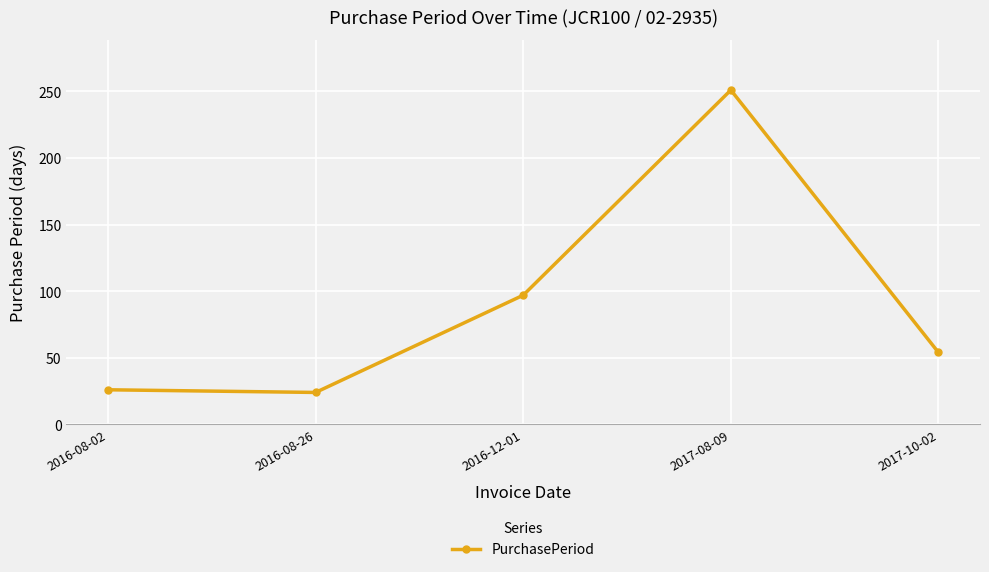

True or false: the data has more than 2 interior local peaks.

False